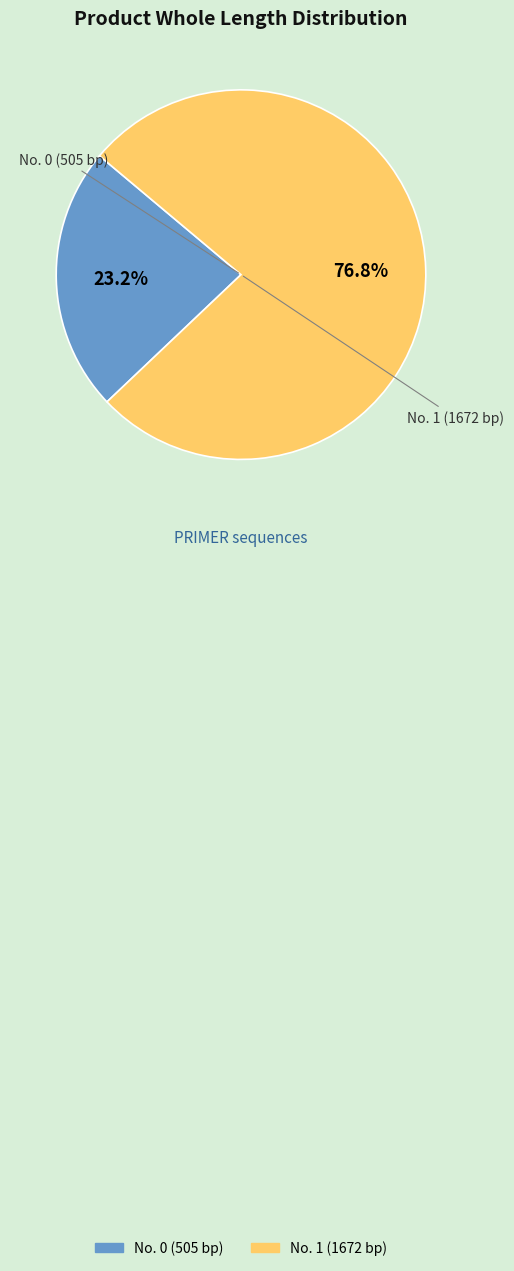

How many slices are in this pie chart?

2